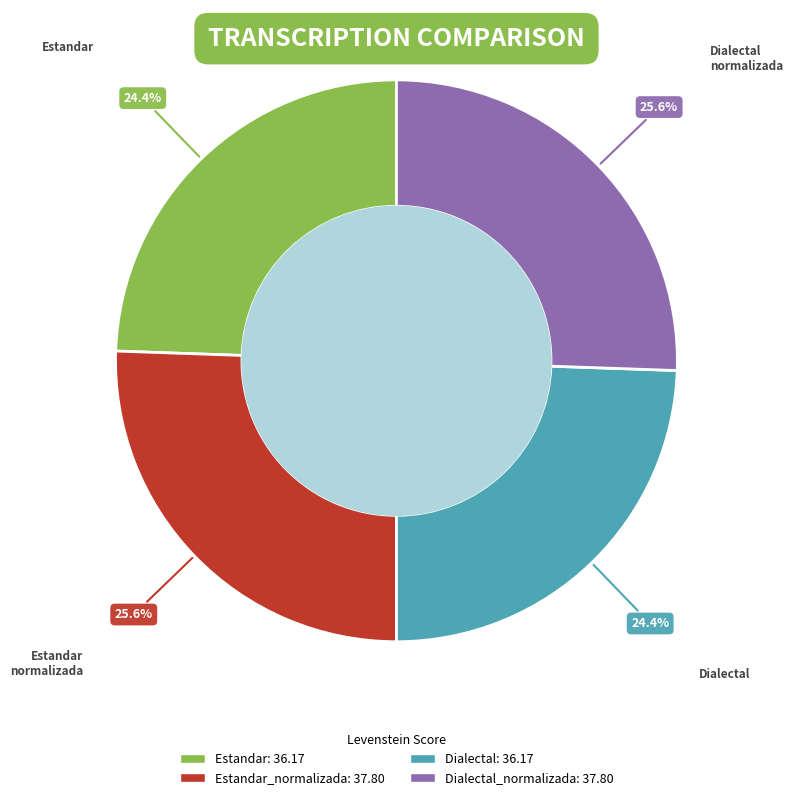

Is there a majority slice in this chart?

No